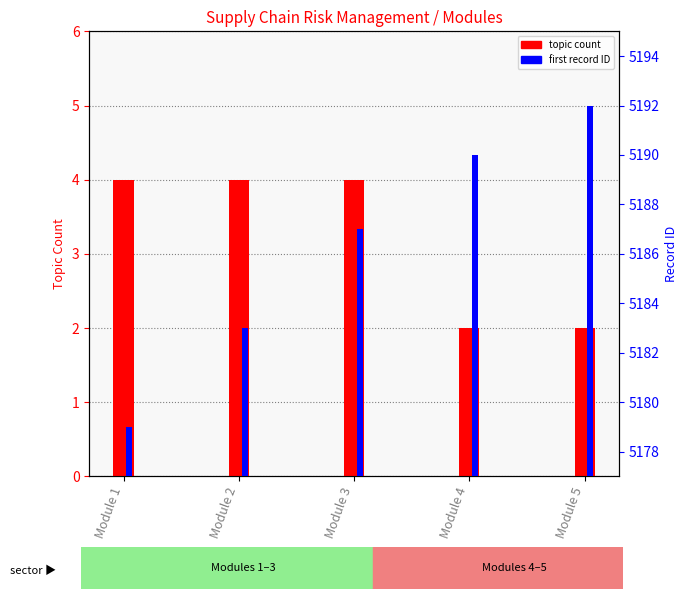

Which series has the largest total across all categories?

first record ID